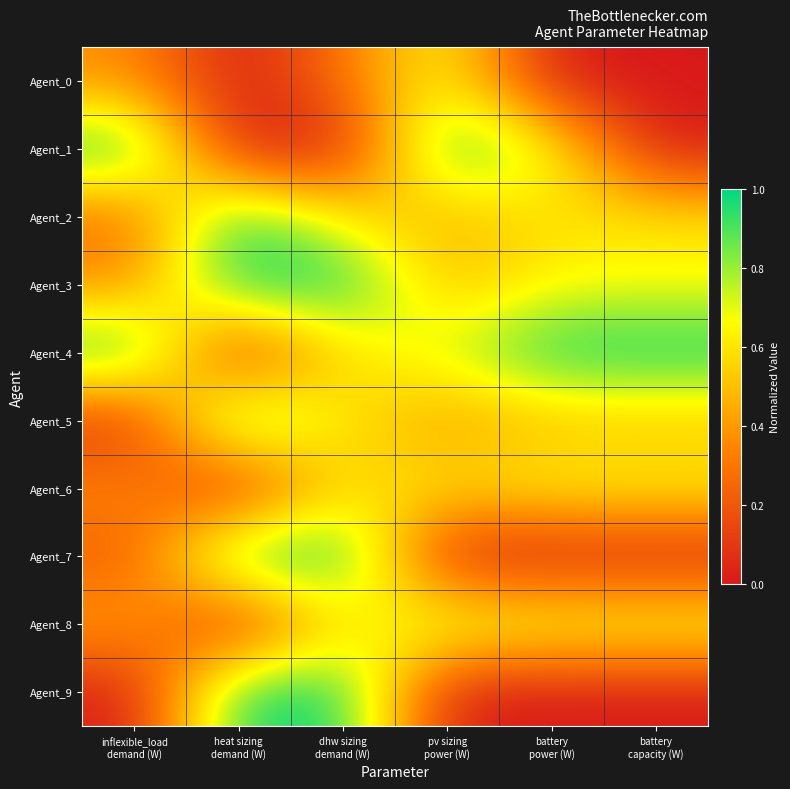

At which category is the sum across all series the highest?

dhw sizing
demand (W)